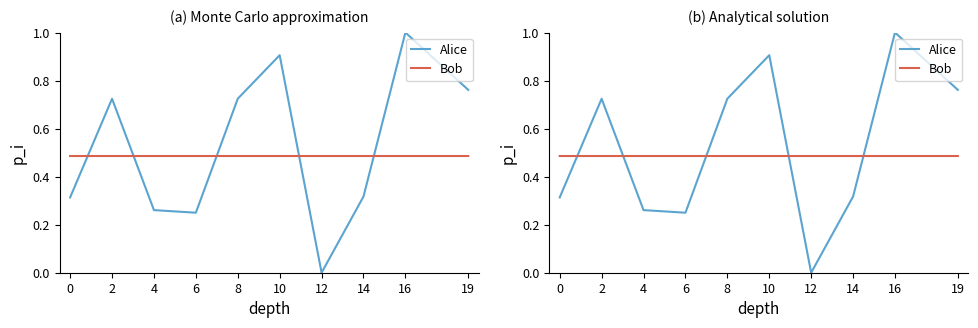

Count the Bob values in the range 0 to 1.

10